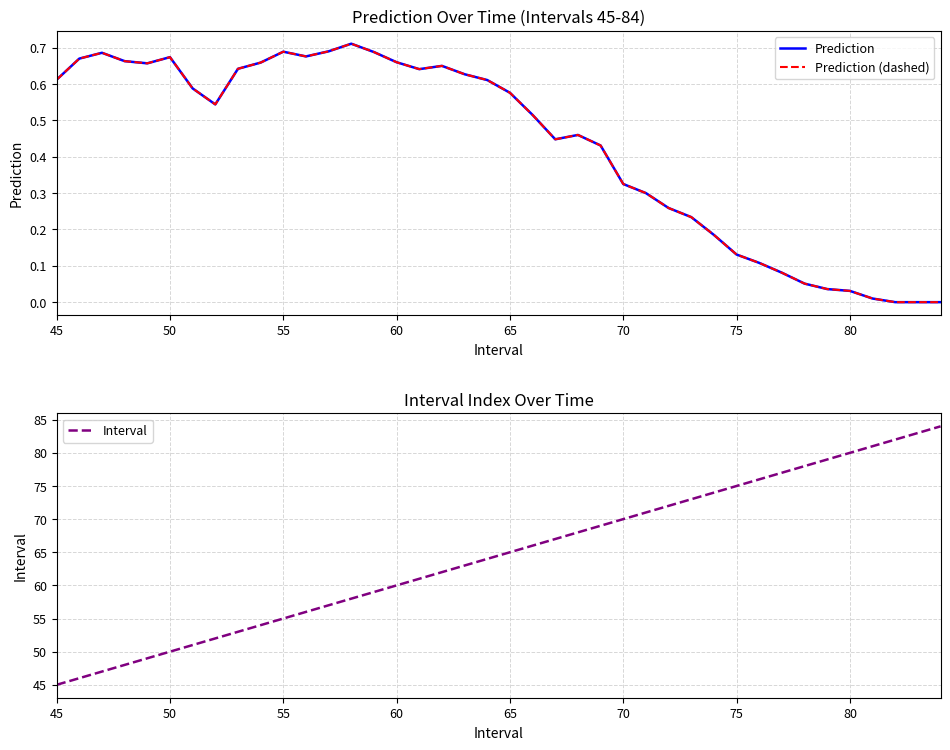

Reading left to right, extract all data points from this chart.

Prediction: 0.6	0.7	0.7	0.7	0.7	0.7	0.6	0.5	0.6	0.7	0.7	0.7	0.7	0.7	0.7	0.7	0.6	0.7	0.6	0.6	0.6	0.5	0.4	0.5	0.4	0.3	0.3	0.3	0.2	0.2	0.1	0.1	0.1	0.1	0.0	0.0	0.0	0.0	0.0	0.0
Prediction (dashed): 0.6	0.7	0.7	0.7	0.7	0.7	0.6	0.5	0.6	0.7	0.7	0.7	0.7	0.7	0.7	0.7	0.6	0.7	0.6	0.6	0.6	0.5	0.4	0.5	0.4	0.3	0.3	0.3	0.2	0.2	0.1	0.1	0.1	0.1	0.0	0.0	0.0	0.0	0.0	0.0
Interval: 45.0	46.0	47.0	48.0	49.0	50.0	51.0	52.0	53.0	54.0	55.0	56.0	57.0	58.0	59.0	60.0	61.0	62.0	63.0	64.0	65.0	66.0	67.0	68.0	69.0	70.0	71.0	72.0	73.0	74.0	75.0	76.0	77.0	78.0	79.0	80.0	81.0	82.0	83.0	84.0